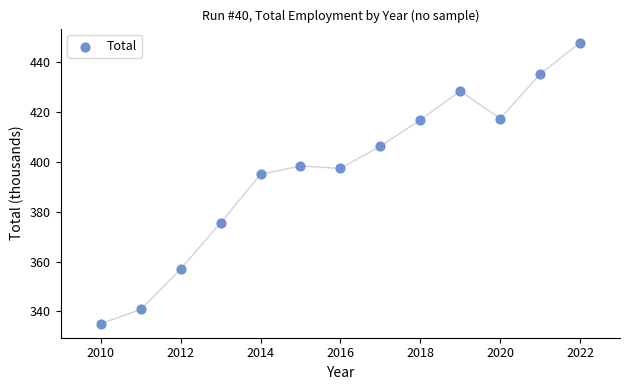

What Y value in the scatter plot is closest to 391?

394.9